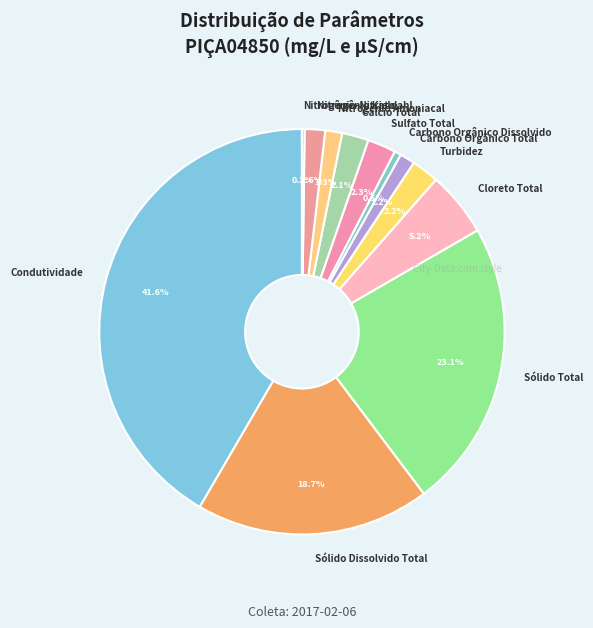

What percentage is the Cálcio Total slice, to the nearest percent?

2%